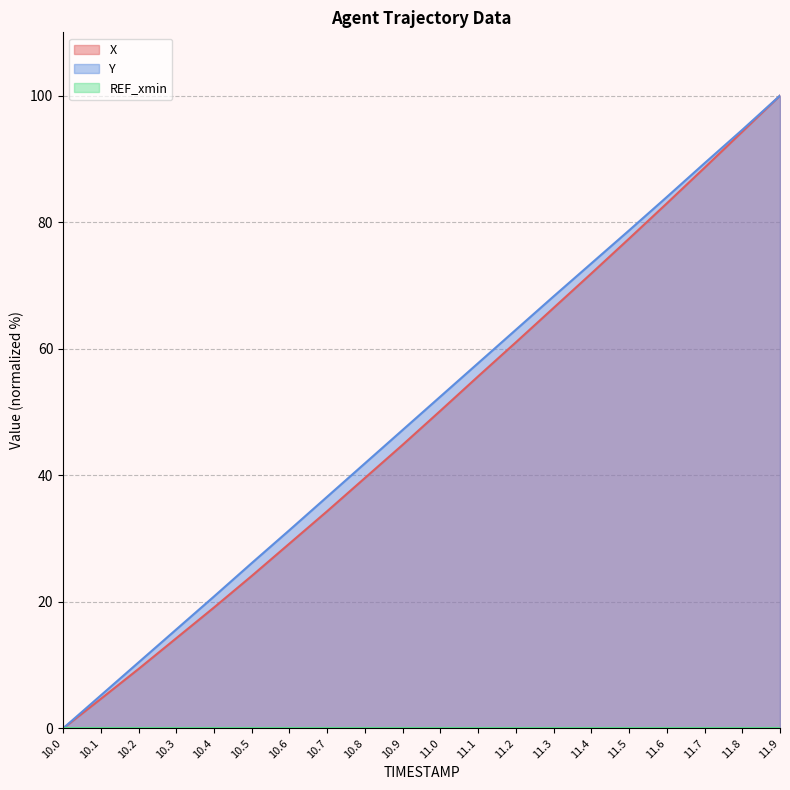

At which category is the sum across all series the highest?

11.9